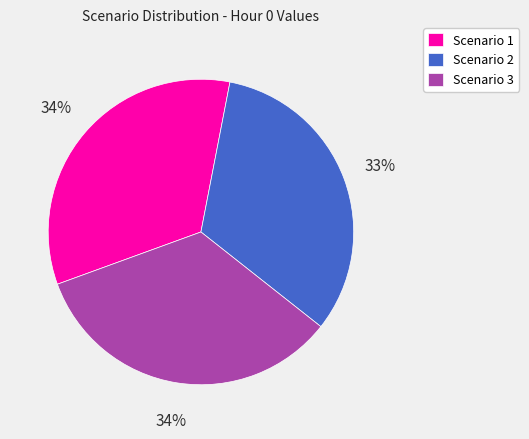

What is the smallest slice in the pie chart?

Scenario 2